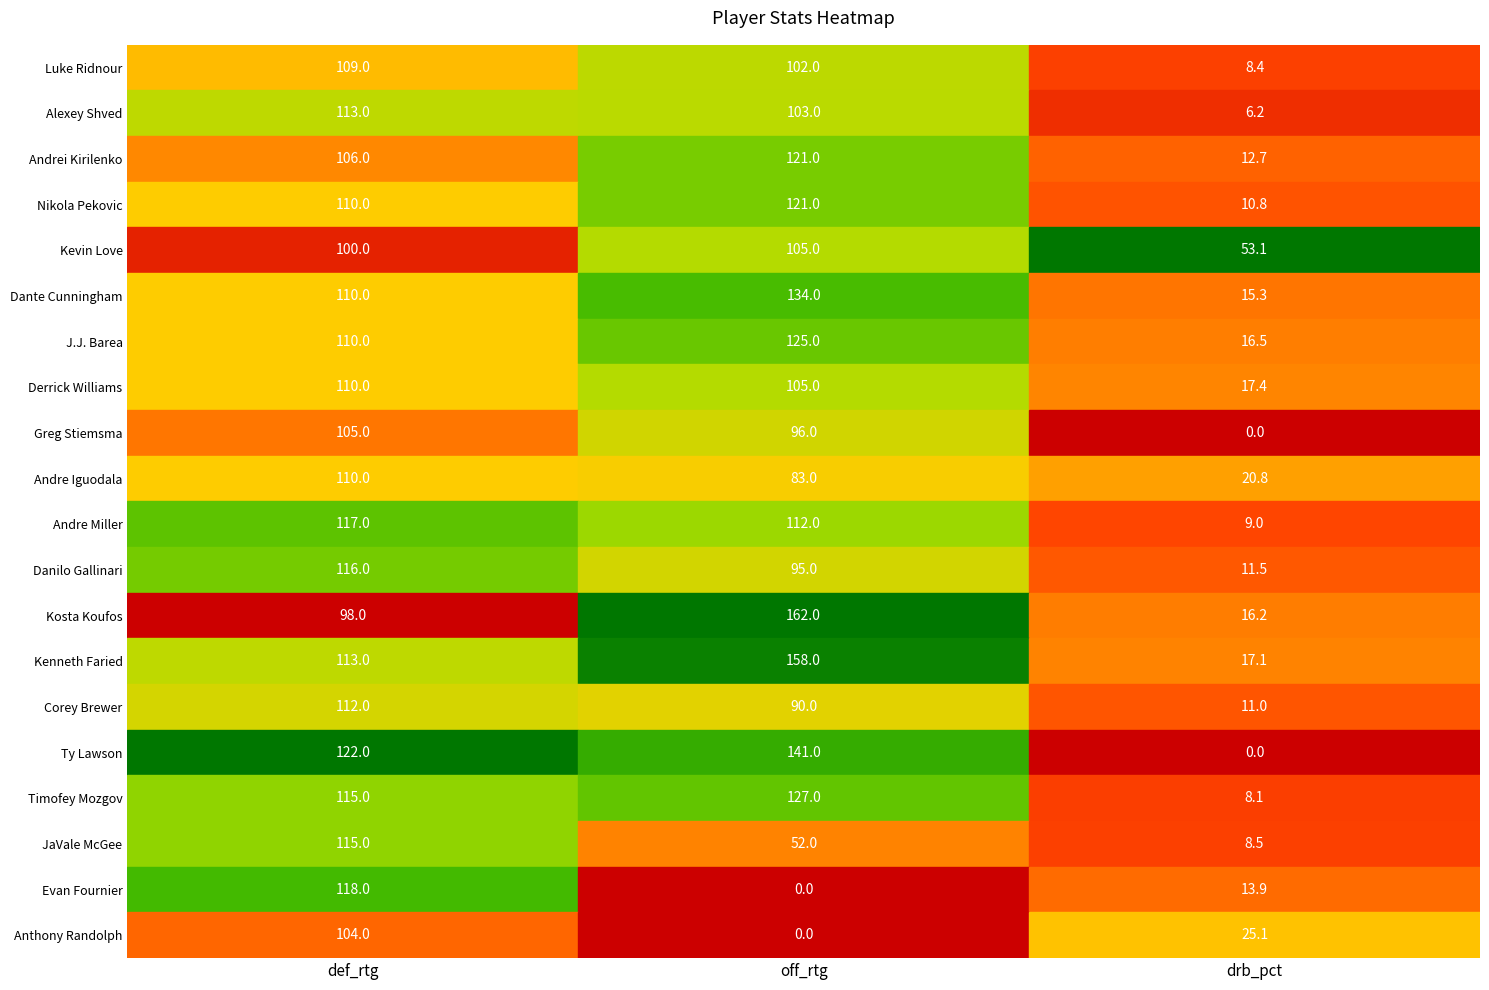

How many data points does each series have?

3